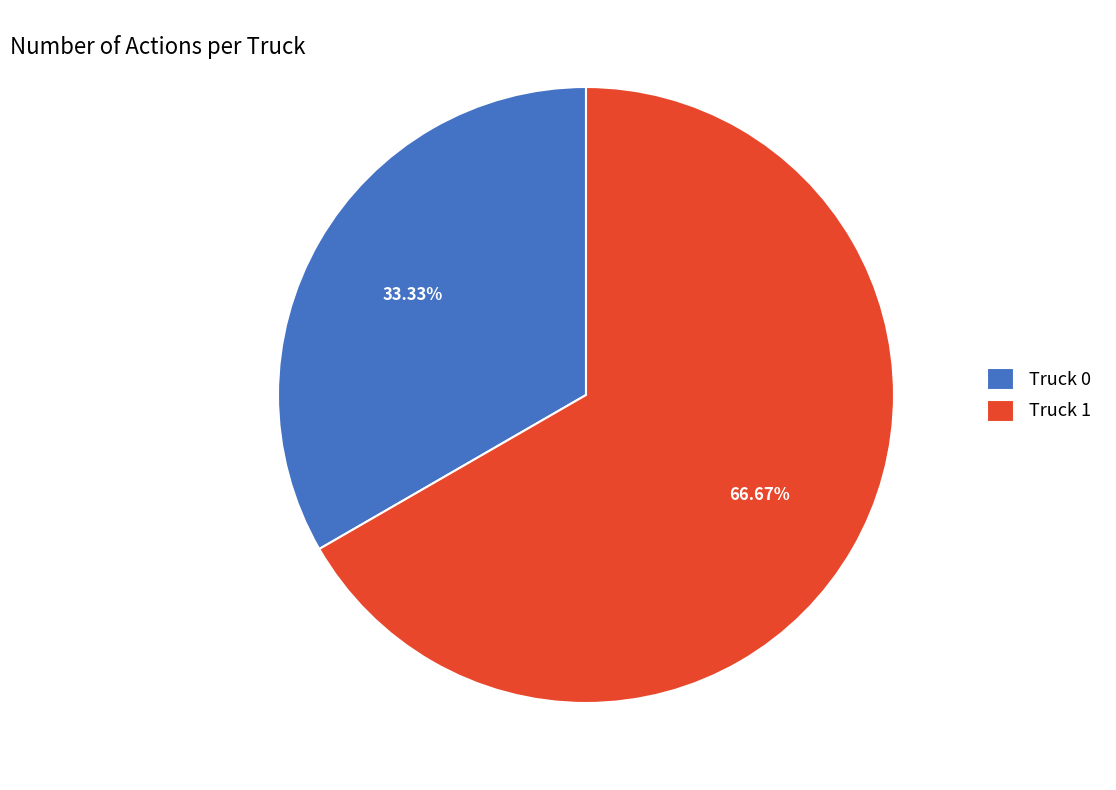

Combined, do Truck 1 and Truck 0 account for over 50%?

Yes